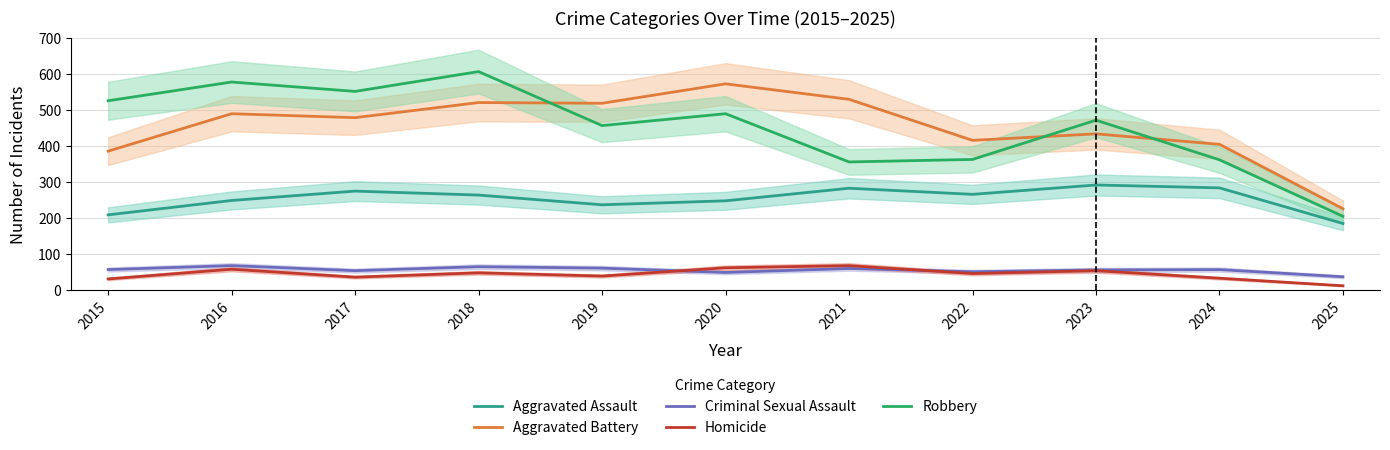

What is the sum of the Criminal Sexual Assault values at 2024 and 2025?

96